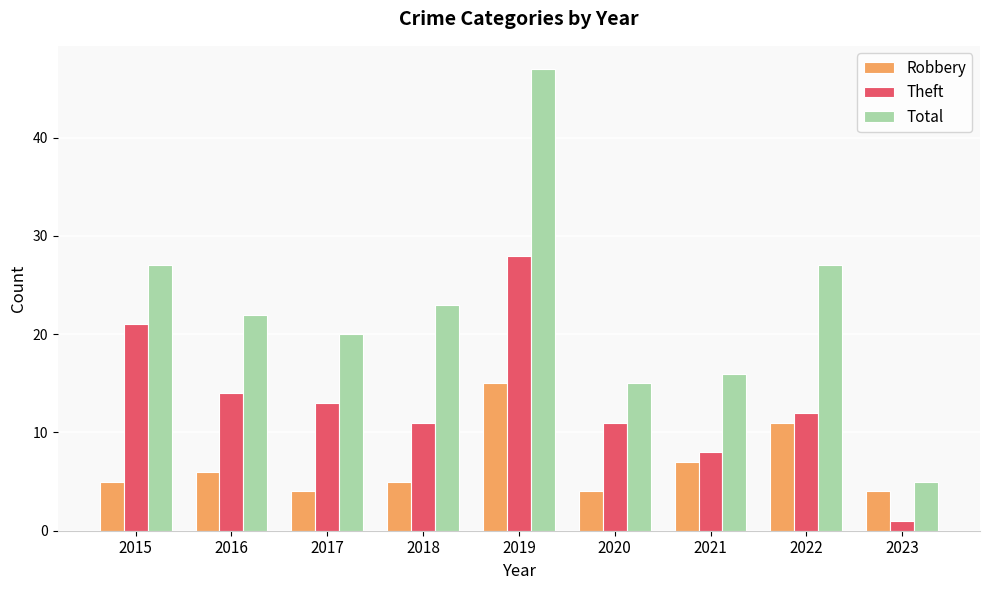

Reading right to left, what are all the values shown in this chart?

Robbery: 2023=4	2022=11	2021=7	2020=4	2019=15	2018=5	2017=4	2016=6	2015=5
Theft: 2023=1	2022=12	2021=8	2020=11	2019=28	2018=11	2017=13	2016=14	2015=21
Total: 2023=5	2022=27	2021=16	2020=15	2019=47	2018=23	2017=20	2016=22	2015=27